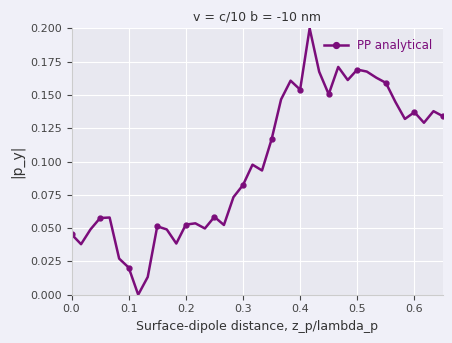

True or false: there are more than 2 points higher than both neighbors.

True